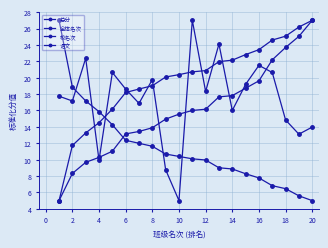

Reading left to right, what are all the values shown in this chart?

总分: 27.0	18.8	17.2	15.9	14.3	12.4	12.0	11.6	10.7	10.4	10.1	10.0	9.0	8.9	8.3	7.8	6.8	6.5	5.6	5.0
全体名次: 5.0	11.7	13.3	14.5	16.2	18.2	18.6	19.0	20.1	20.4	20.7	20.9	22.0	22.1	22.8	23.4	24.6	25.1	26.2	27.0
校名次: 5.0	8.3	9.7	10.3	11.0	13.1	13.4	13.9	14.9	15.5	16.0	16.2	17.7	17.8	18.7	19.6	22.2	23.7	25.0	27.0
语文: 17.7	17.2	22.4	9.9	20.6	18.6	16.9	19.8	8.8	5.0	27.0	18.3	24.1	16.0	19.2	21.5	20.6	14.8	13.1	14.0